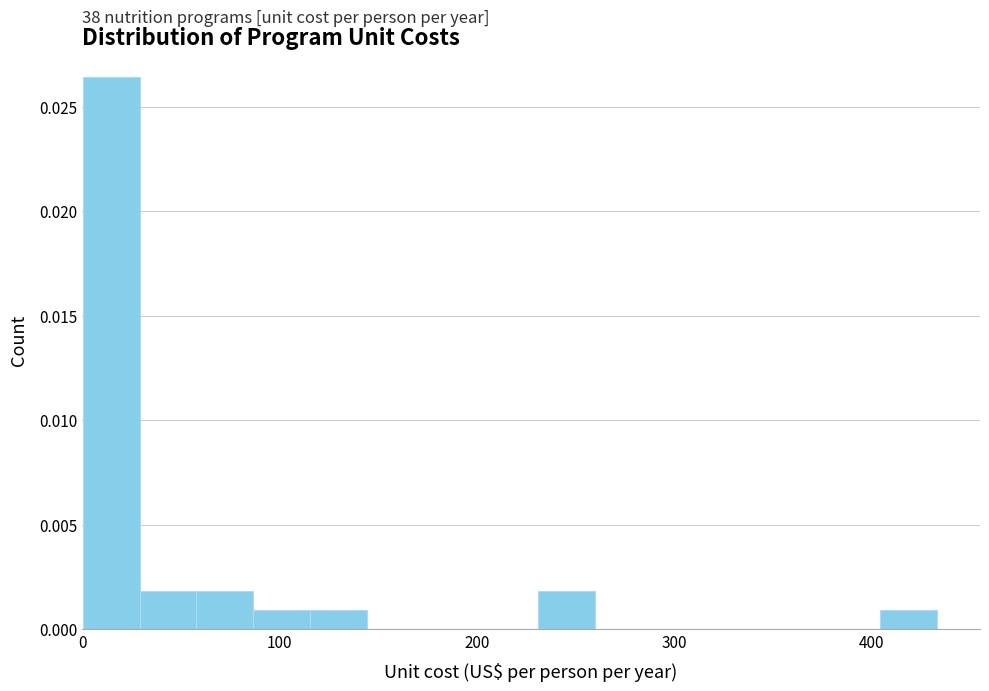

Read against the x-axis, roughly where is the centre of the tallest bar?

10